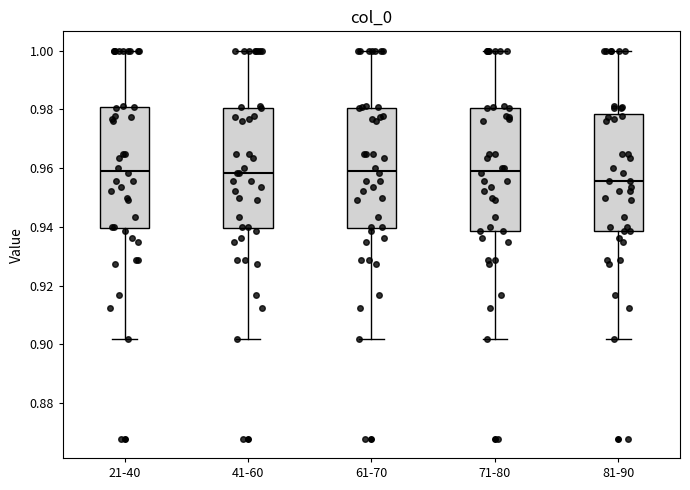

Reading left to right, read every box against the y-axis: the position of its median line, the range the box covers, and the ends of its whiskers. The values are not printed on the chart, so give them approximately, as read against the axis.

21-40: median 0.960, box 0.940 to 0.980, whiskers 0.902 to 1.000
41-60: median 0.958, box 0.940 to 0.980, whiskers 0.902 to 1.000
61-70: median 0.960, box 0.940 to 0.980, whiskers 0.902 to 1.000
71-80: median 0.960, box 0.938 to 0.980, whiskers 0.902 to 1.000
81-90: median 0.956, box 0.938 to 0.978, whiskers 0.902 to 1.000